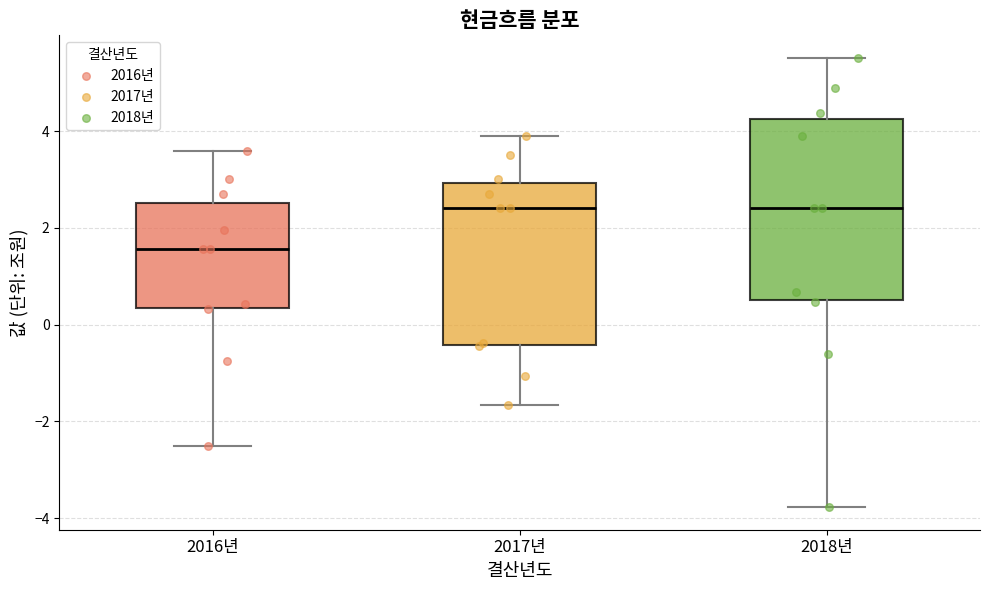

Reading left to right, read every box against the y-axis: the position of its median line, the range the box covers, and the ends of its whiskers. The values are not printed on the chart, so give them approximately, as read against the axis.

2016년: median 1.6, box 0.4 to 2.6, whiskers -2.6 to 3.6
2017년: median 2.4, box -0.4 to 3.0, whiskers -1.6 to 3.8
2018년: median 2.4, box 0.6 to 4.2, whiskers -3.8 to 5.6